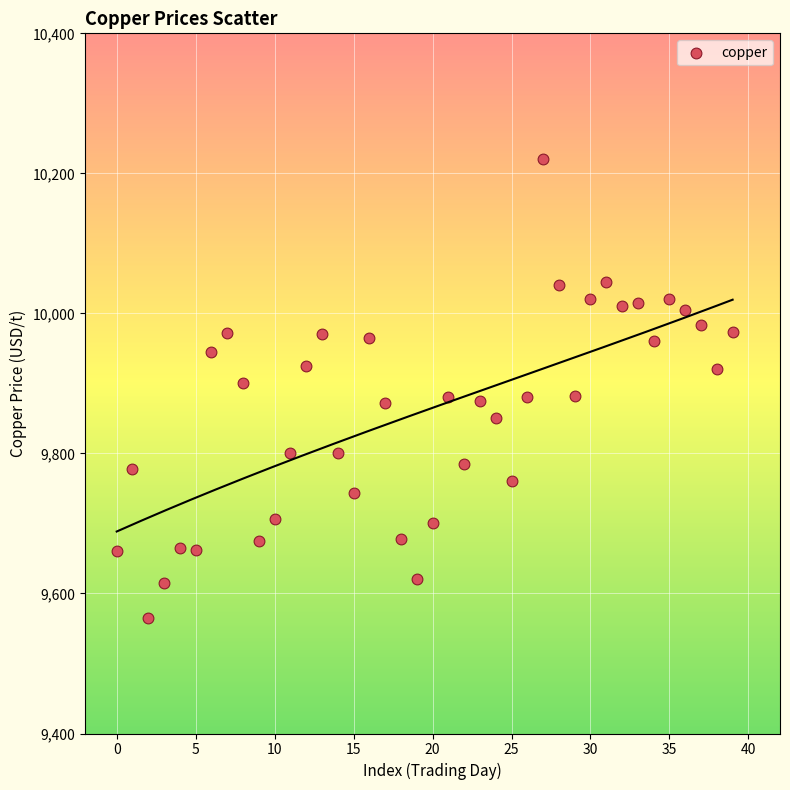

What is the range of Y values (max minus min)?

655.5